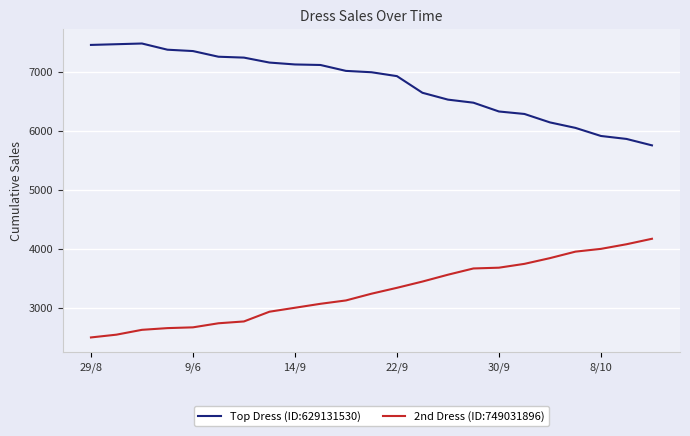

What is the average value of the Top Dress (ID:629131530) series?

6779